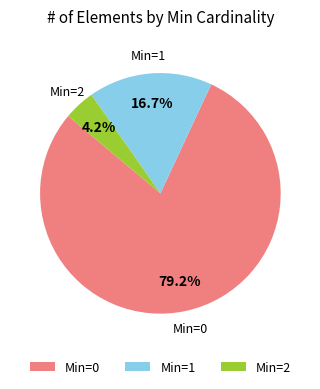

Which slice is the smallest?

Min=2